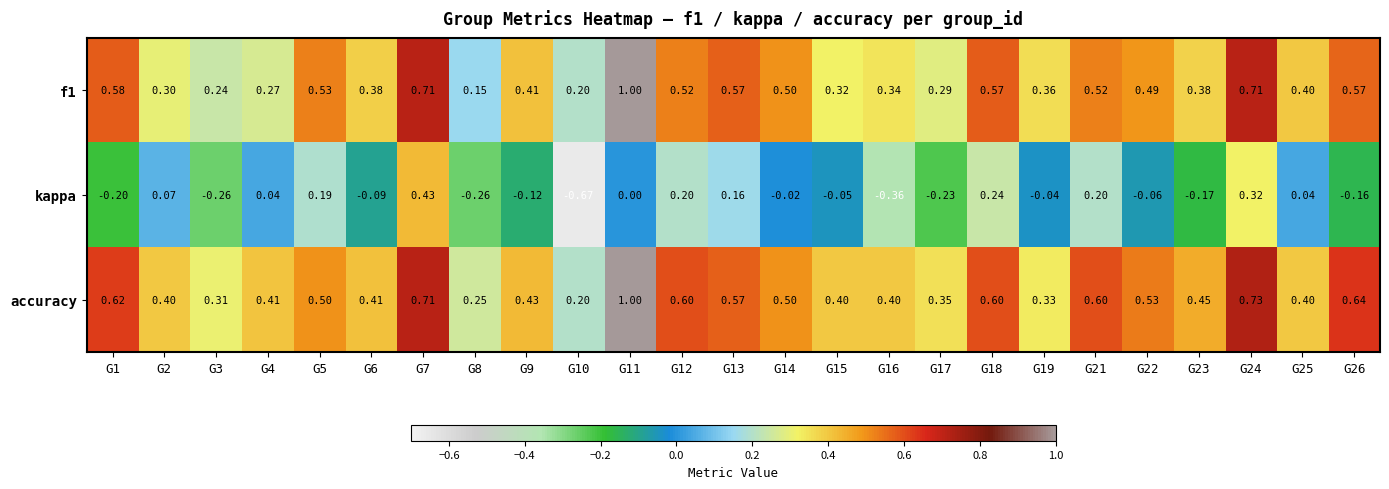

Which series has the largest total across all categories?

accuracy